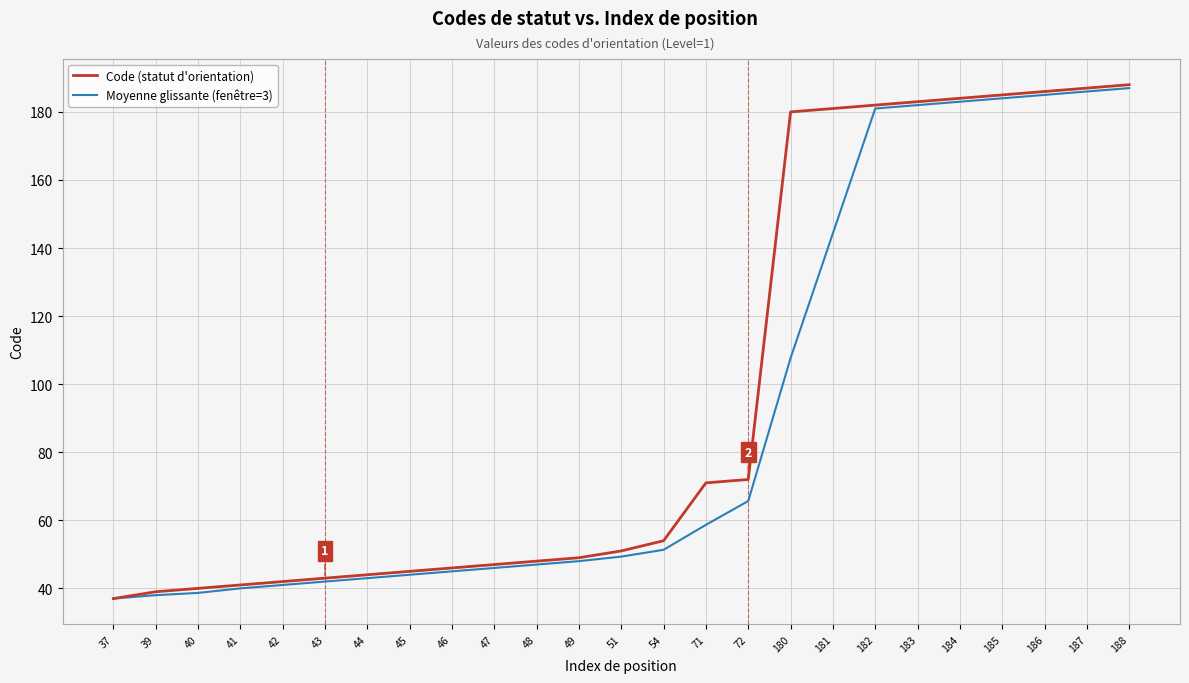

Reading left to right, what are all the values shown in this chart?

Code (statut d'orientation): 37.0	39.0	40.0	41.0	42.0	43.0	44.0	45.0	46.0	47.0	48.0	49.0	51.0	54.0	71.0	72.0	180.0	181.0	182.0	183.0	184.0	185.0	186.0	187.0	188.0
Moyenne glissante (fenêtre=3): 37.0	38.0	38.7	40.0	41.0	42.0	43.0	44.0	45.0	46.0	47.0	48.0	49.3	51.3	58.7	65.7	107.7	144.3	181.0	182.0	183.0	184.0	185.0	186.0	187.0